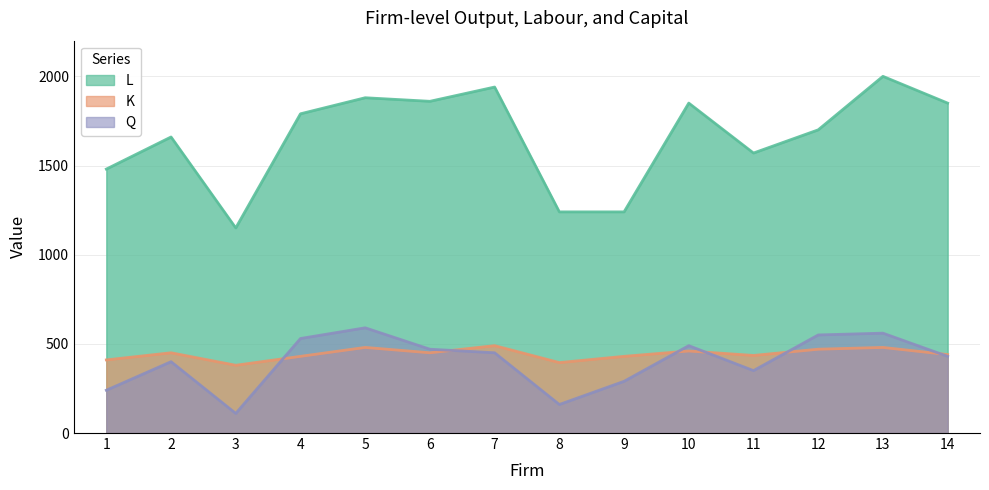

Which category has the lowest value across all series?

3